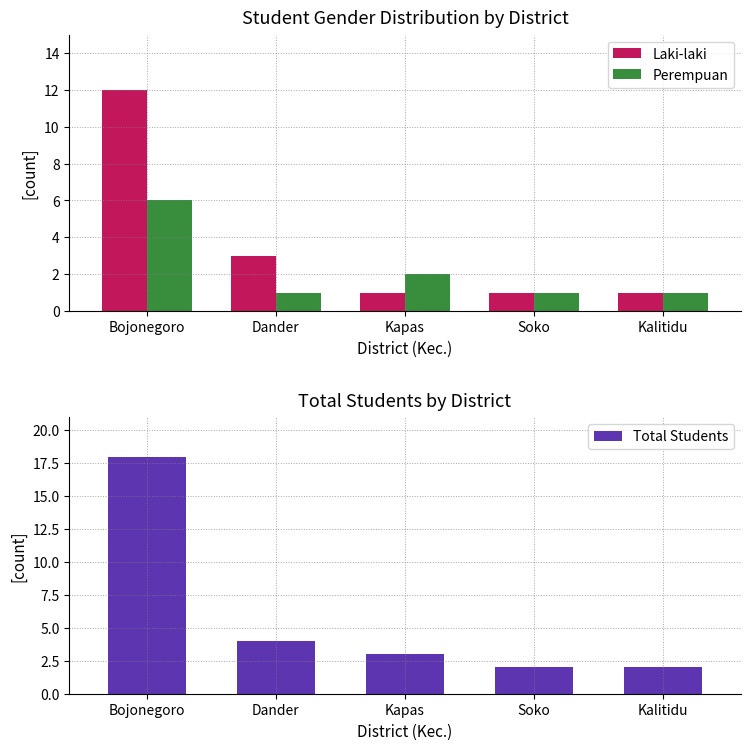

What is the label of the 3rd bar from the left?

Kapas